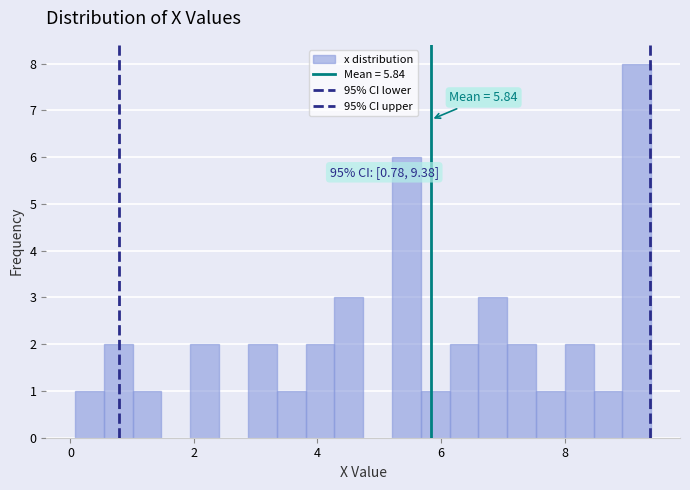

Read against the x-axis, roughly where is the centre of the tallest bar?

9.2